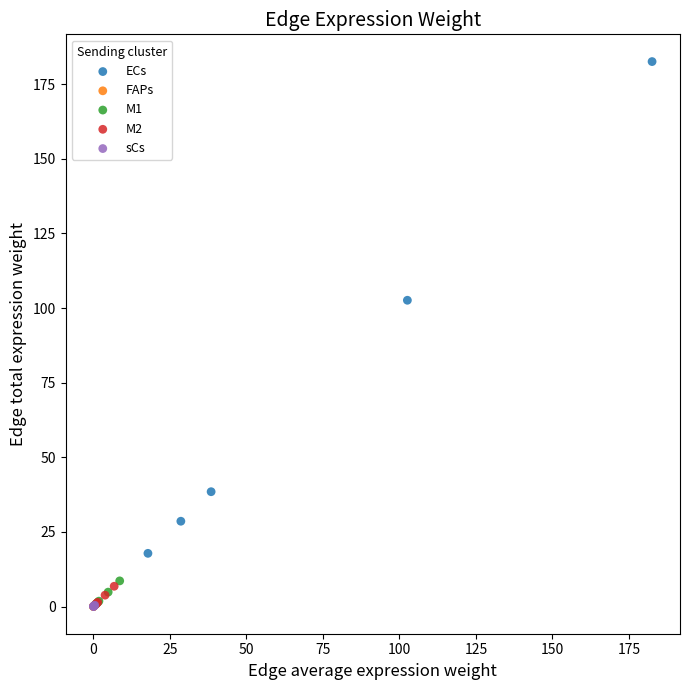

Which series has the widest spread of Y values?

ECs